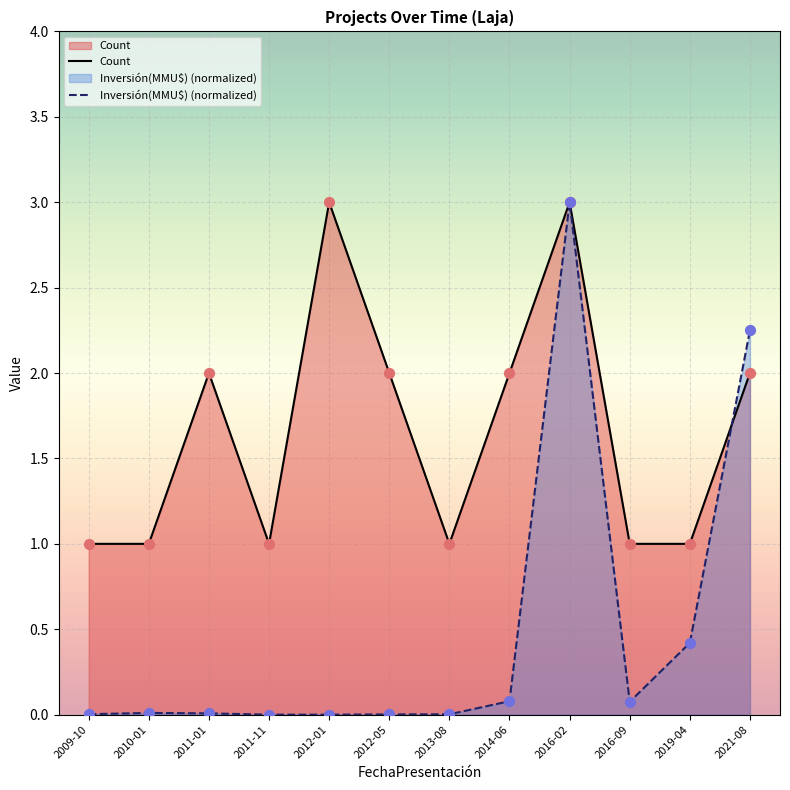

Which series has the largest total across all categories?

Count